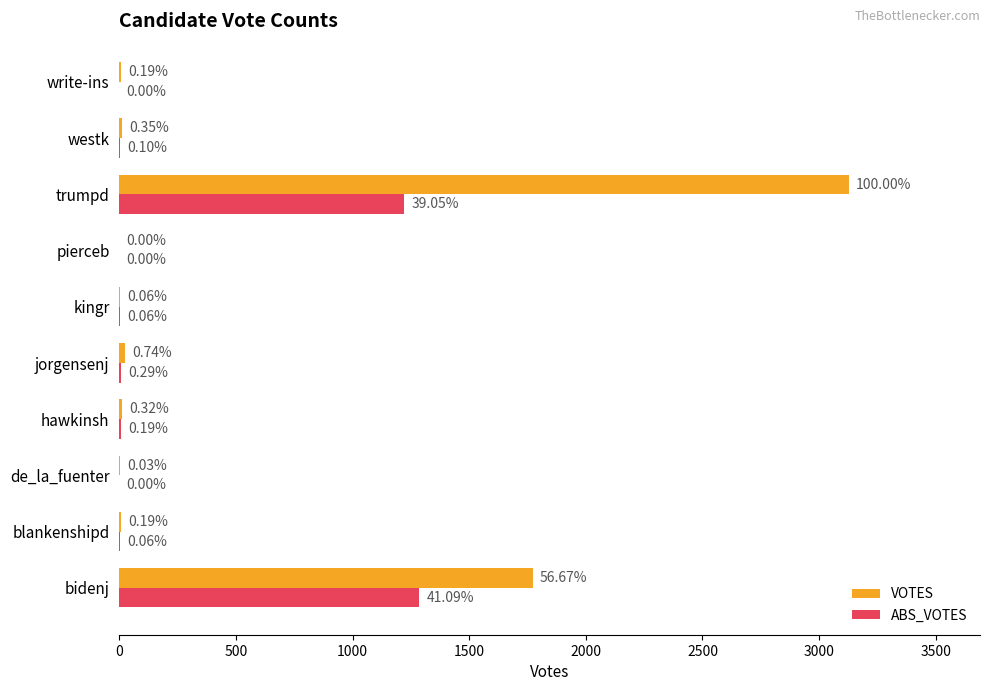

How many data points in ABS_VOTES are above 3?

4